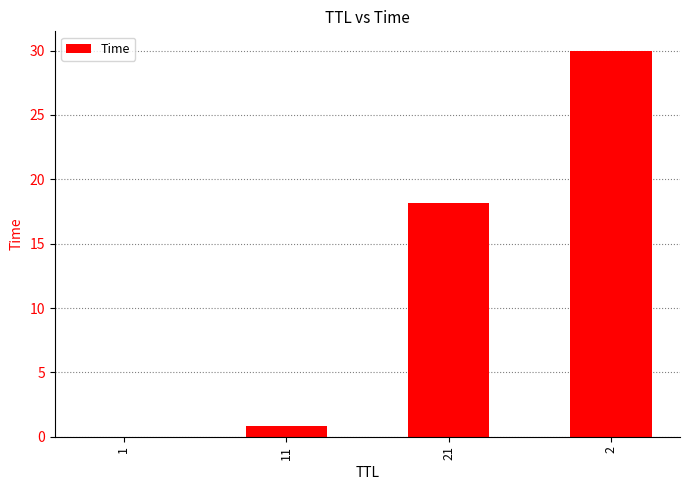

Count the number of categories in the chart.

4